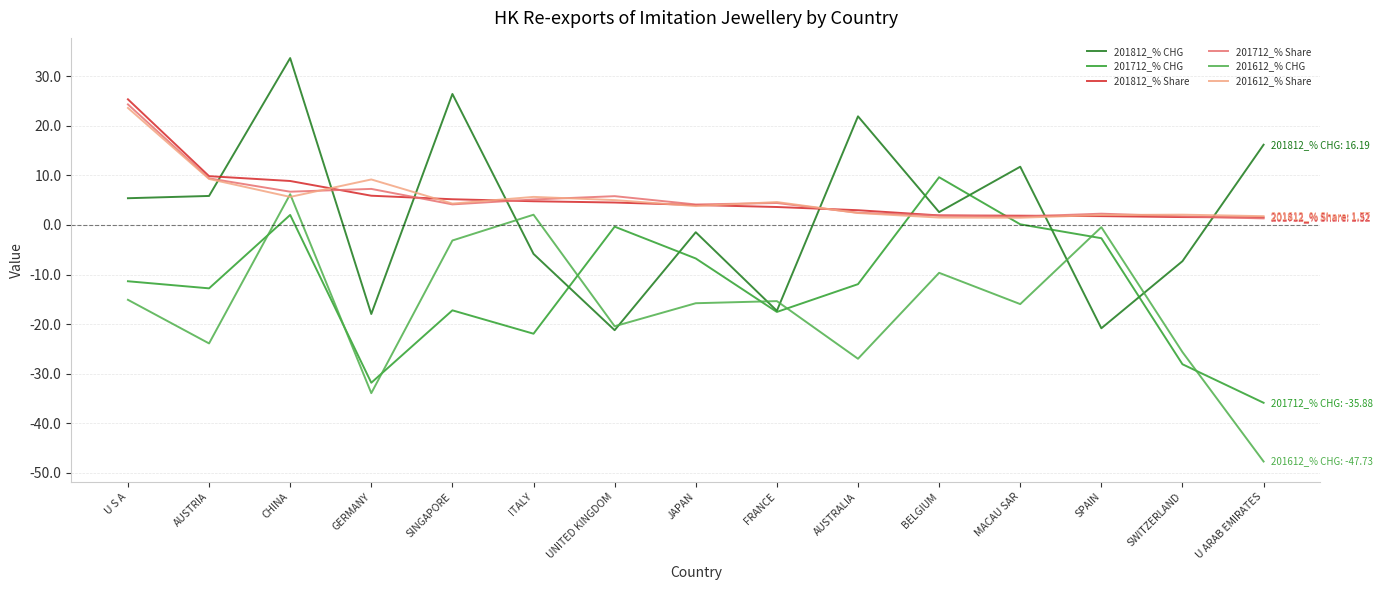

True or false: 201712_% CHG and 201712_% Share cross at least once.

True